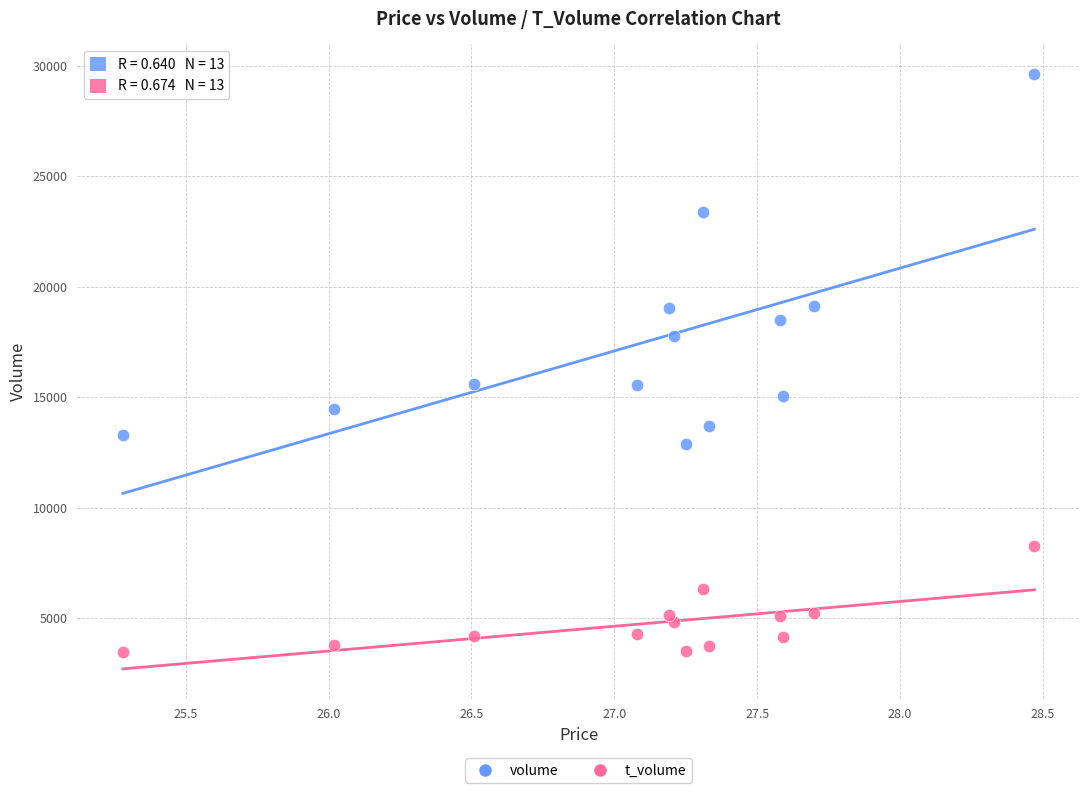

What are all the series names shown in the legend?

volume, t_volume